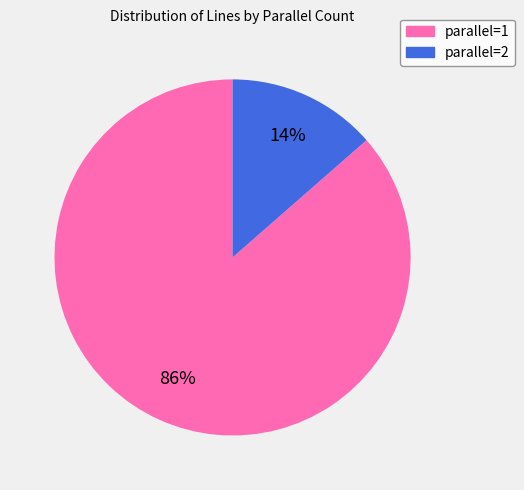

Is there any slice that represents more than half of the pie?

Yes